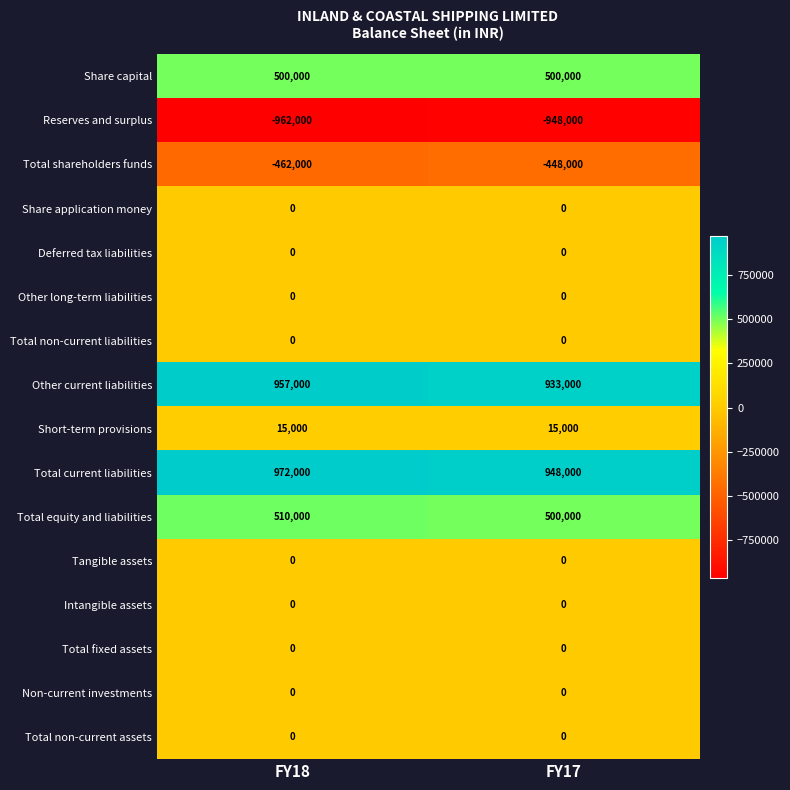

At which category is the sum across all series the highest?

FY18